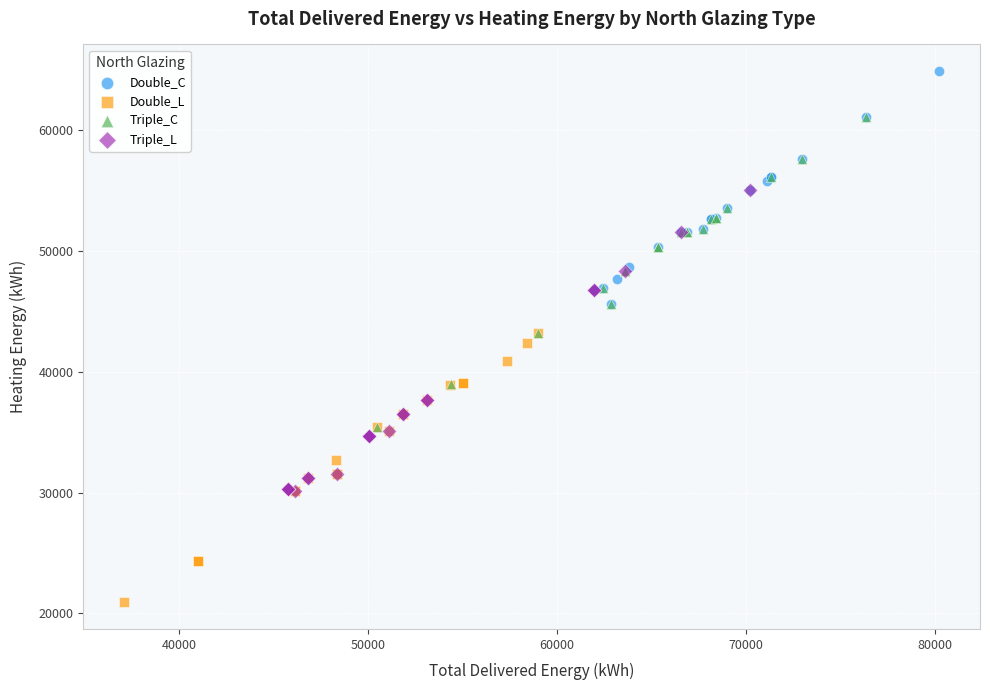

Which series reaches the maximum Y coordinate?

Double_C